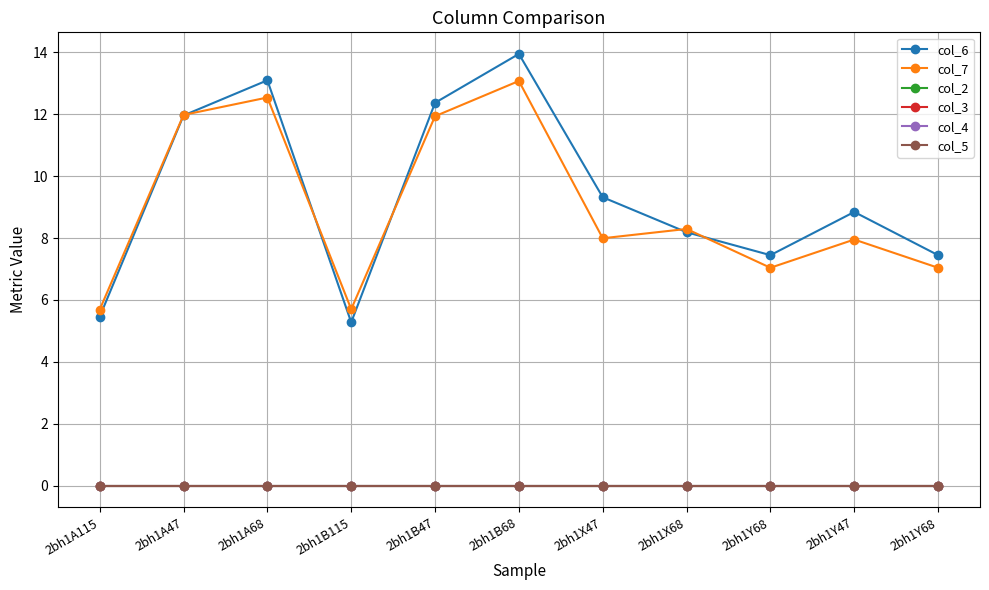

Does the chart have visible grid lines?

Yes